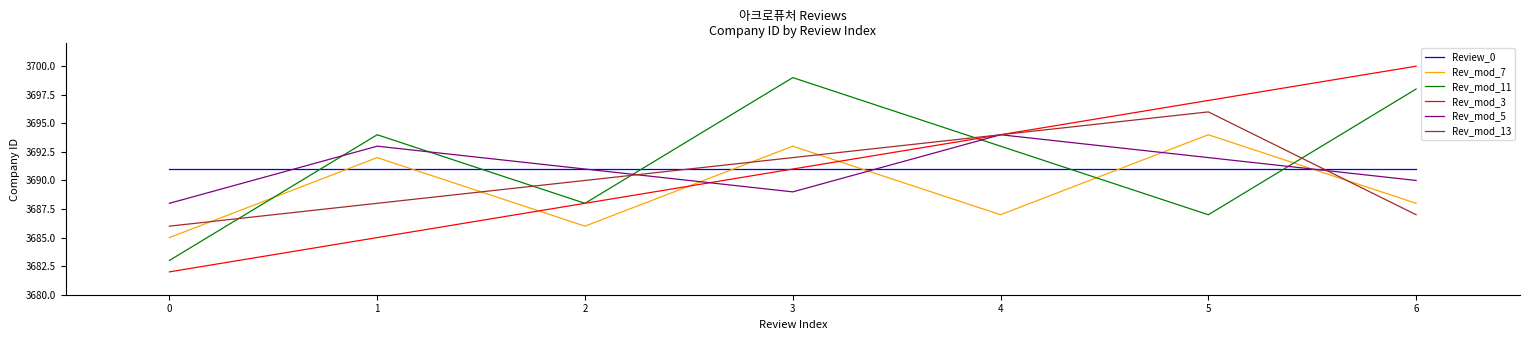

Is it true that Rev_mod_13 equals 5894 at 5?

False